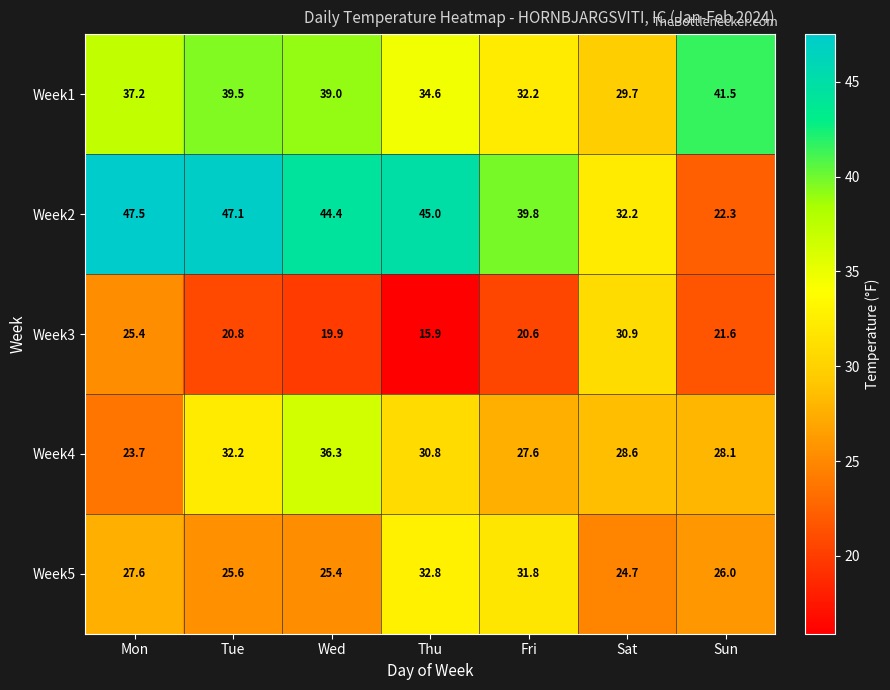

How many data points in Week1 are less than 37?

3